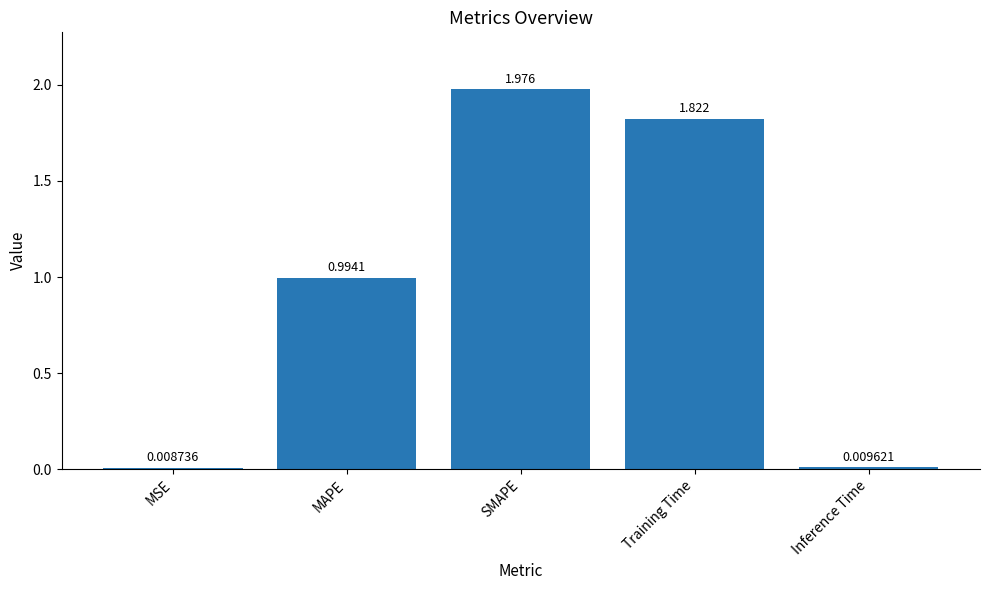

Which has a higher value, SMAPE or MSE?

SMAPE